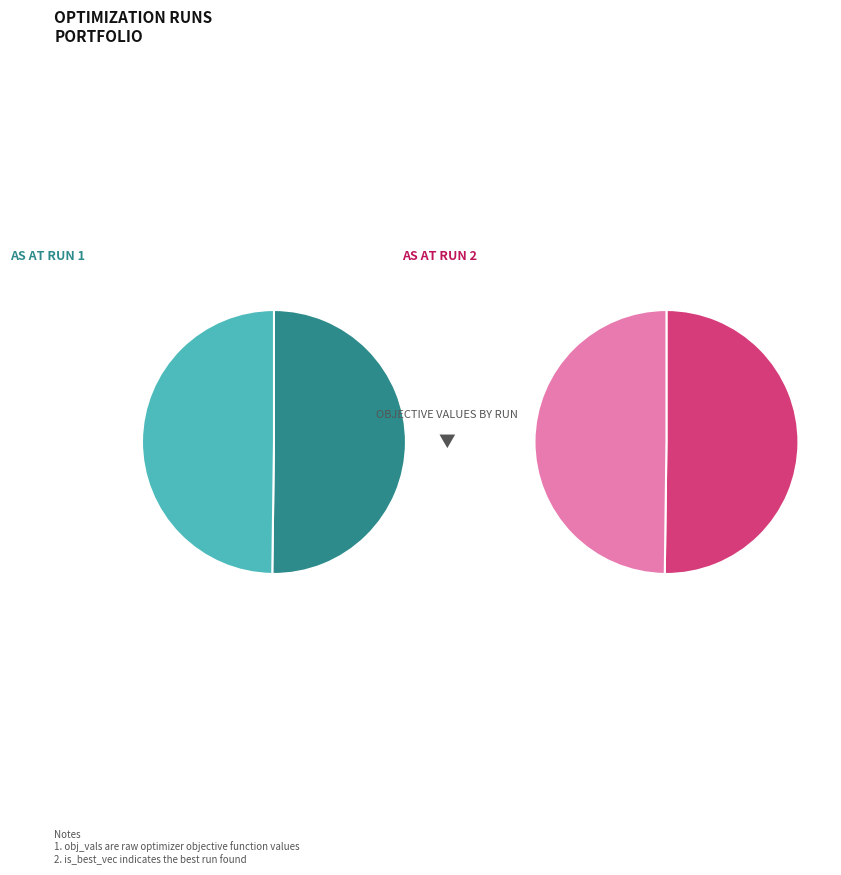

What percentage is NOT represented by Run 2?

50.2%